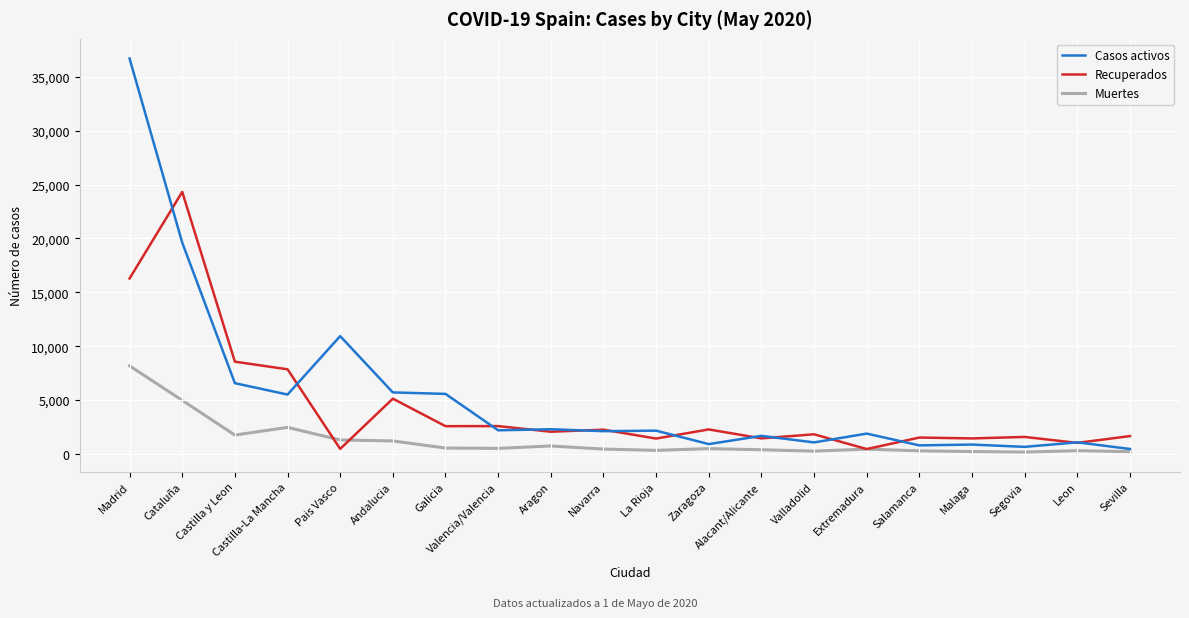

At which category is the sum across all series the highest?

Madrid